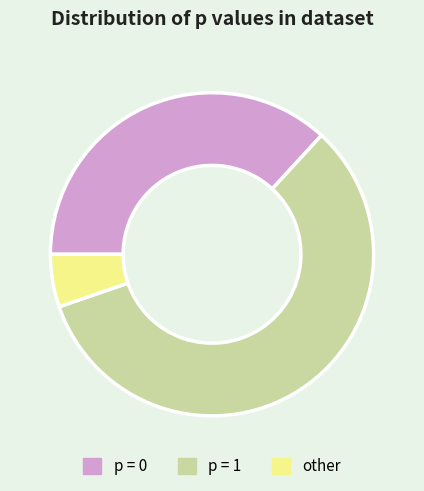

Approximately how many times larger is the value at p = 0 compared to other?

7.0